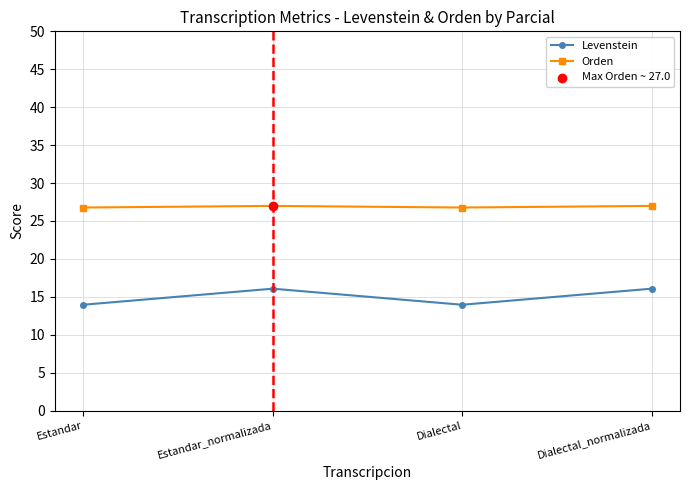

Which series has the largest total across all categories?

Orden